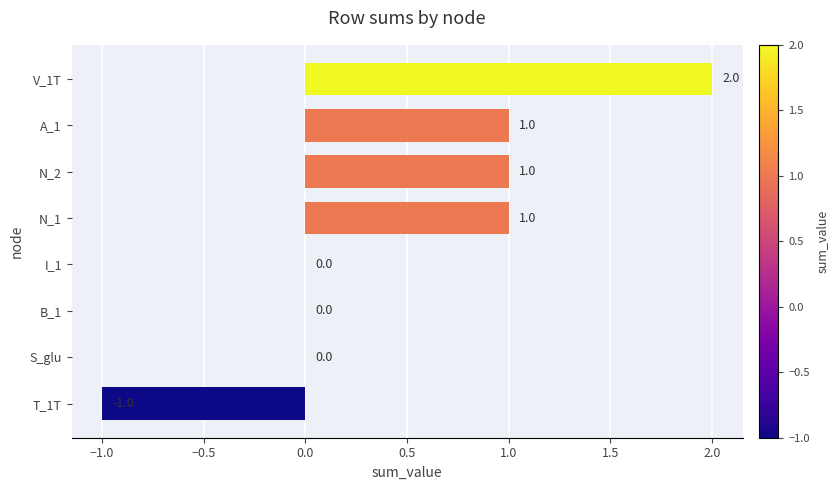

What is the sum of all values?

4